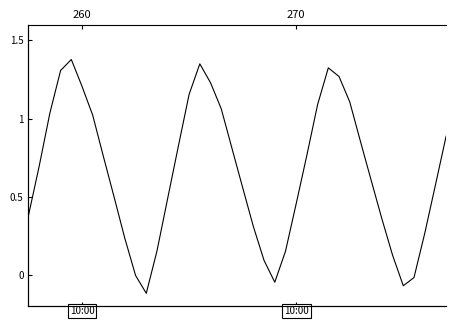

The chart shows a value of -0.0 at 36. True or false?

False